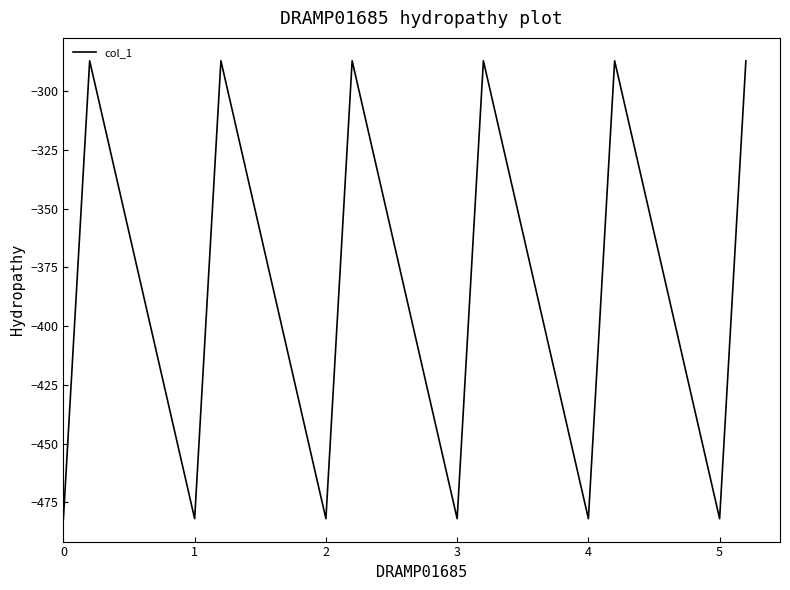

What is the maximum value shown in the chart?

-287.1